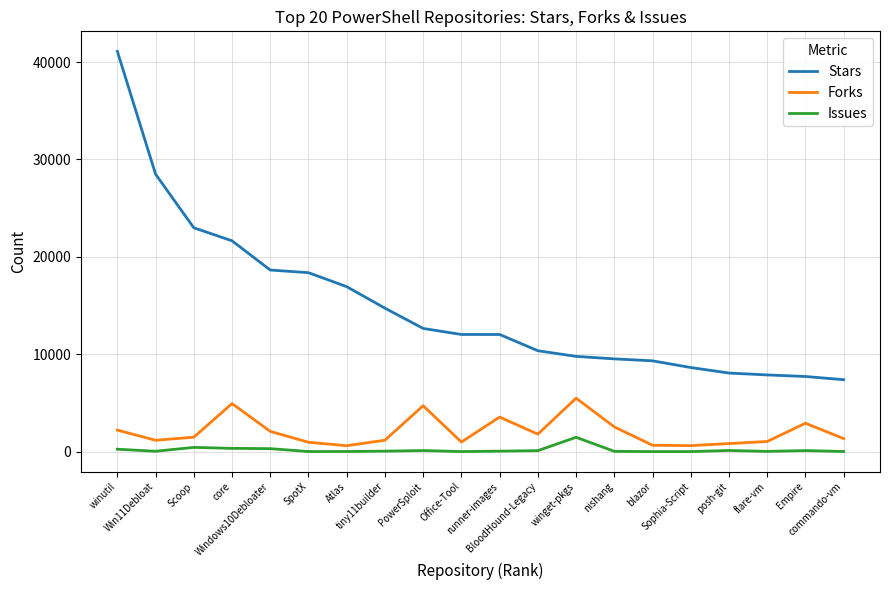

What is the difference between the Forks values at Atlas and commando-vm?

731